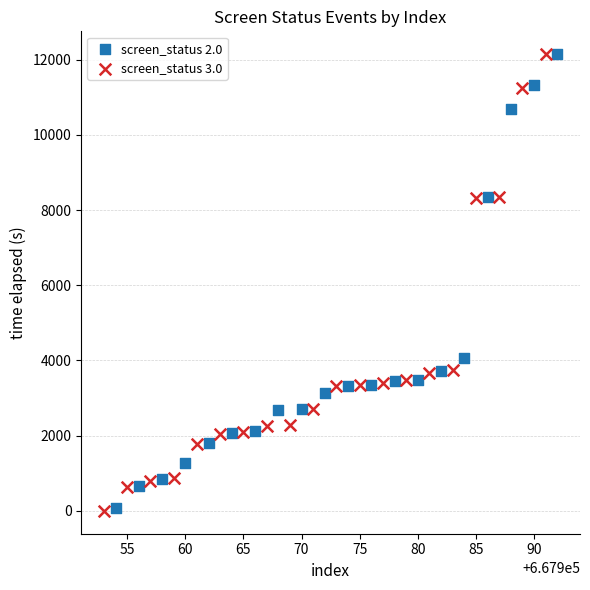

Which series has the largest Y range (max minus min)?

screen_status 3.0